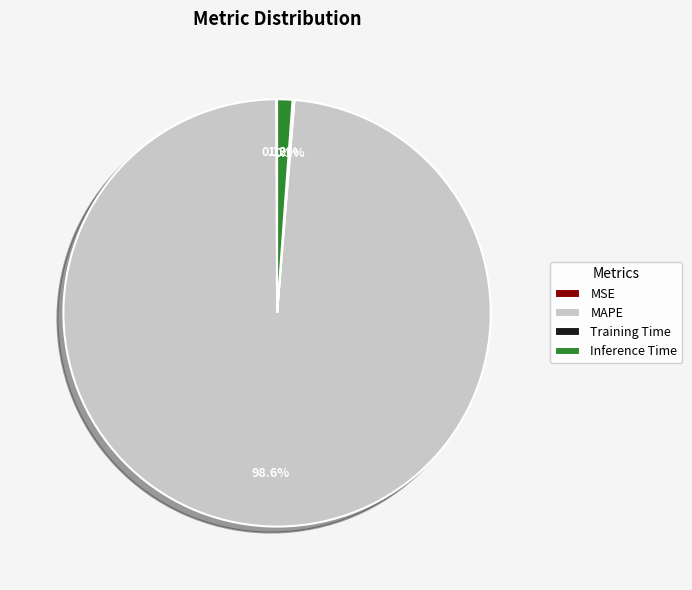

Between Inference Time and MAPE, which is larger?

MAPE